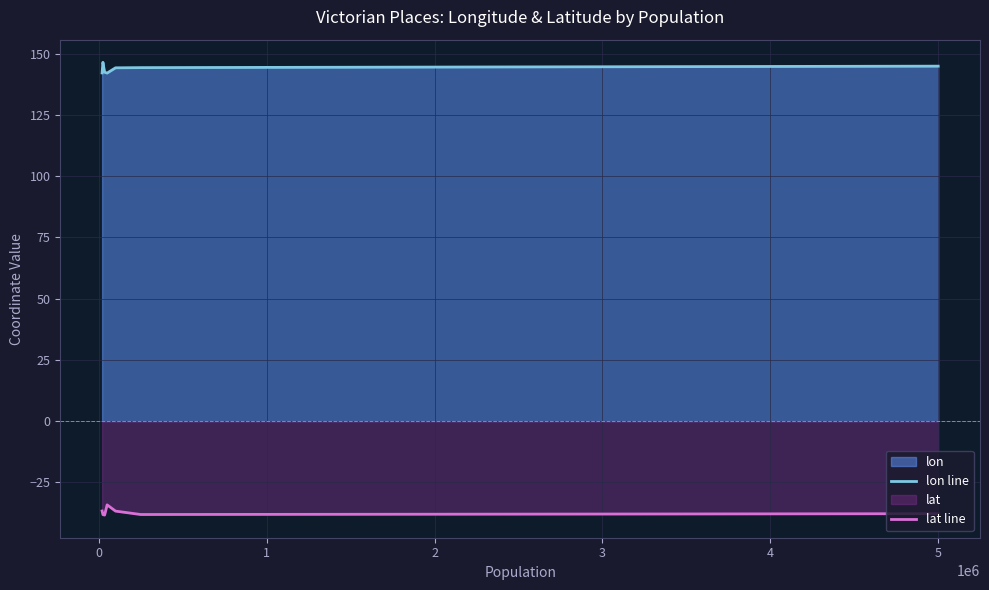

What is the highest value of the lat line series?

-34.2